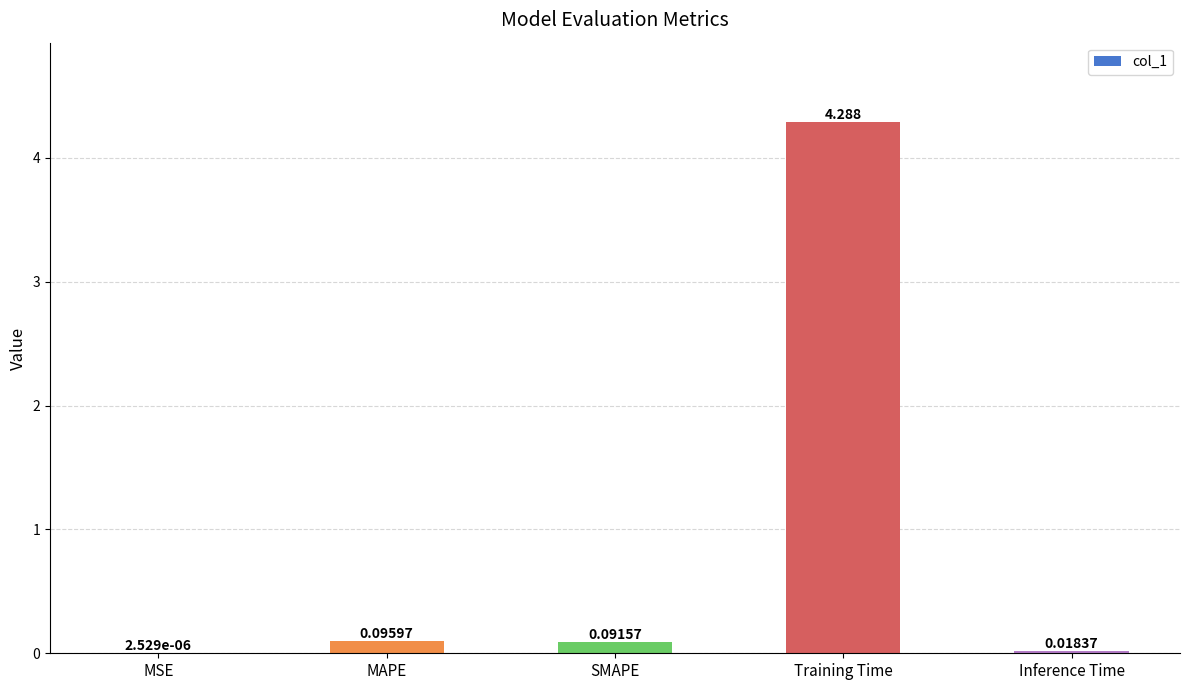

What is the change in value from SMAPE to Training Time?

+4.2